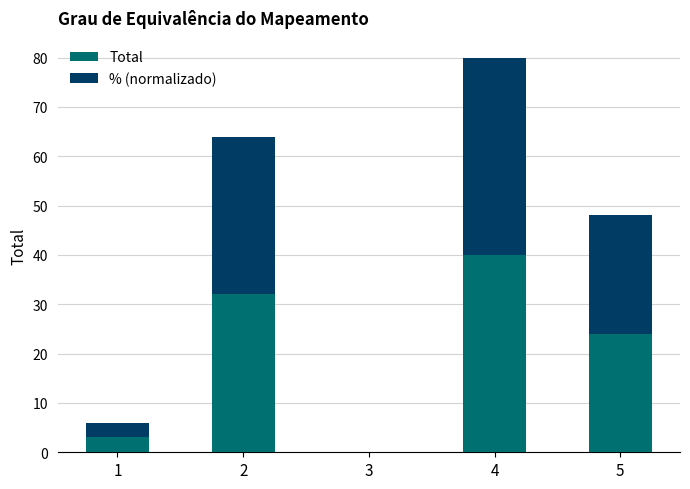

Are the bars grouped side by side (vs. stacked)?

No